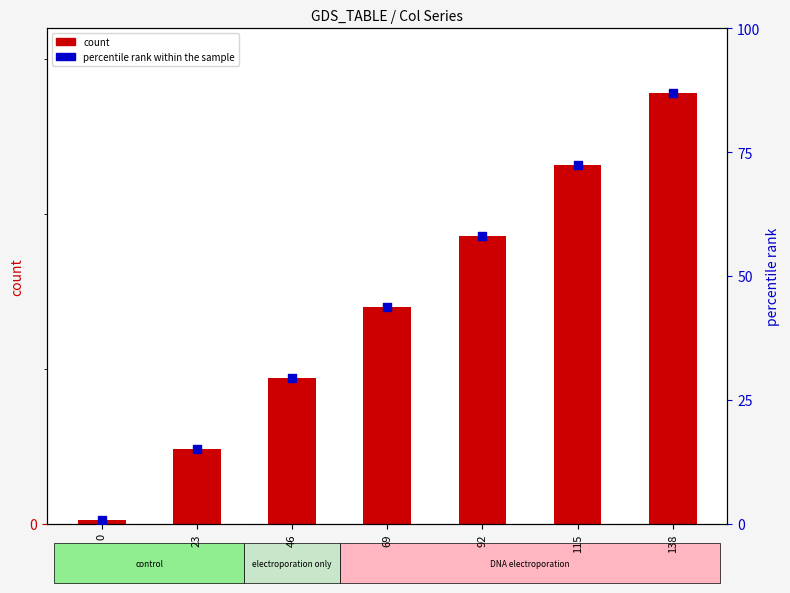

Which series has the largest total across all categories?

count